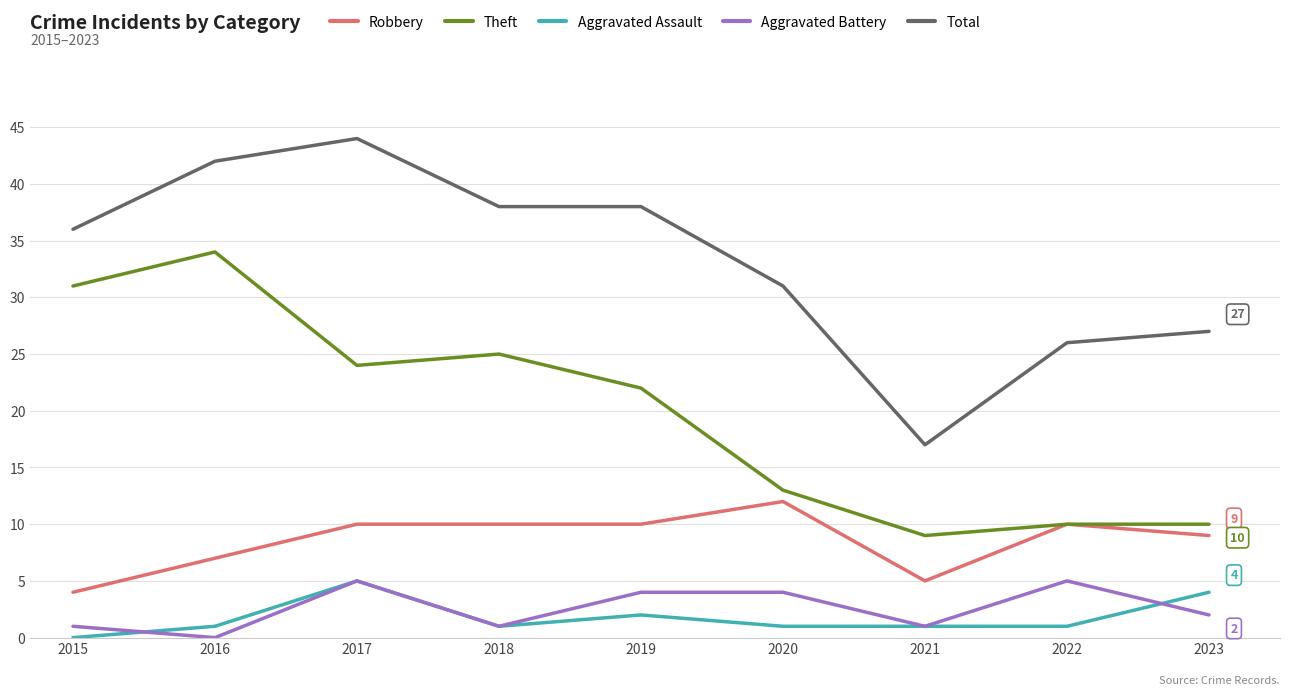

True or false: Aggravated Assault and Theft intersect in this chart.

False